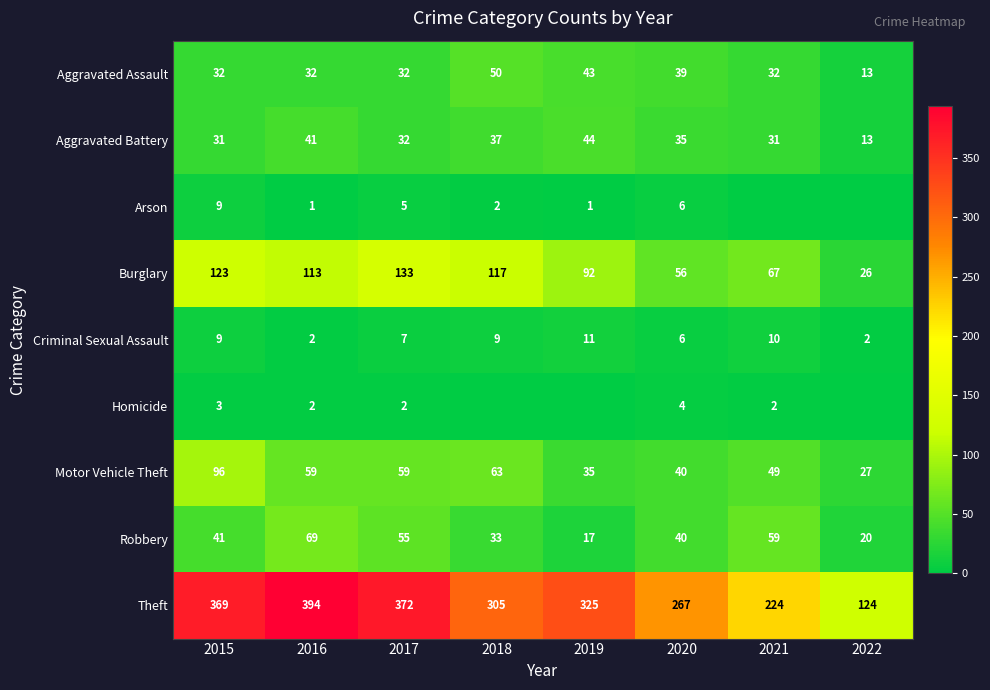

Which category has the highest value in the Theft series?

2016